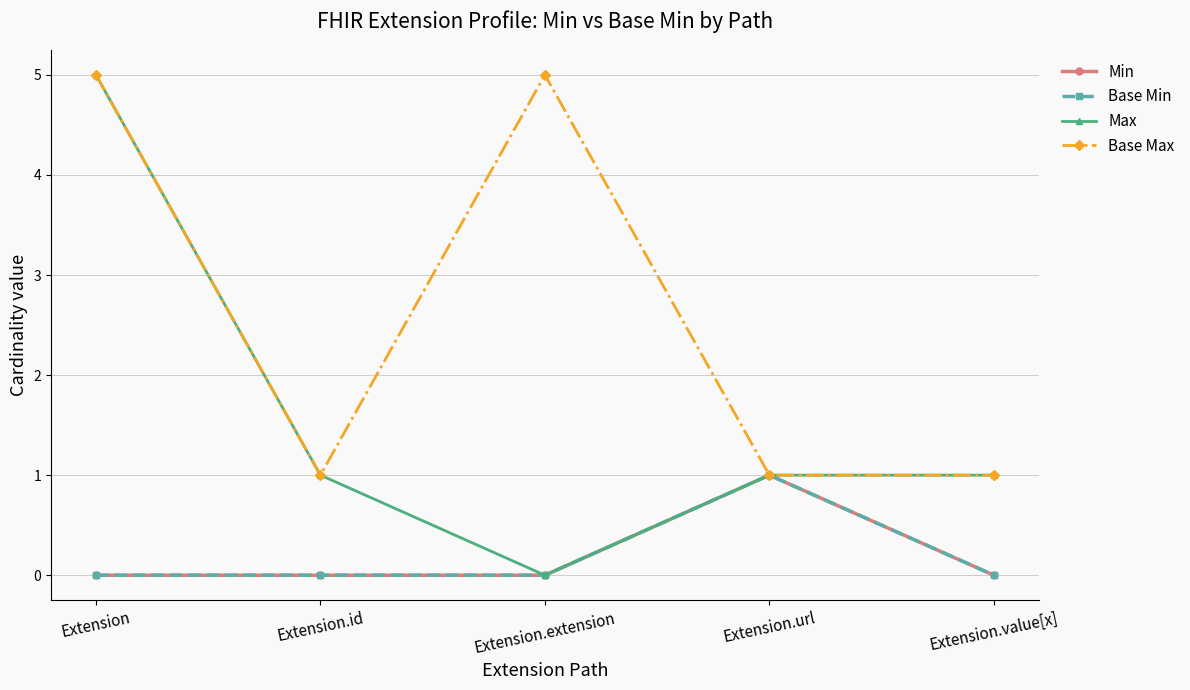

True or false: Base Max and Min cross at least once.

False